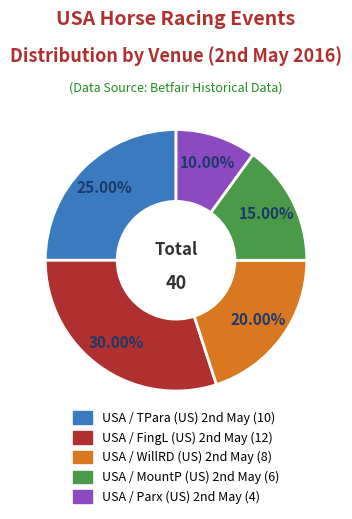

What is the largest slice in the pie chart?

USA / FingL (US) 2nd May